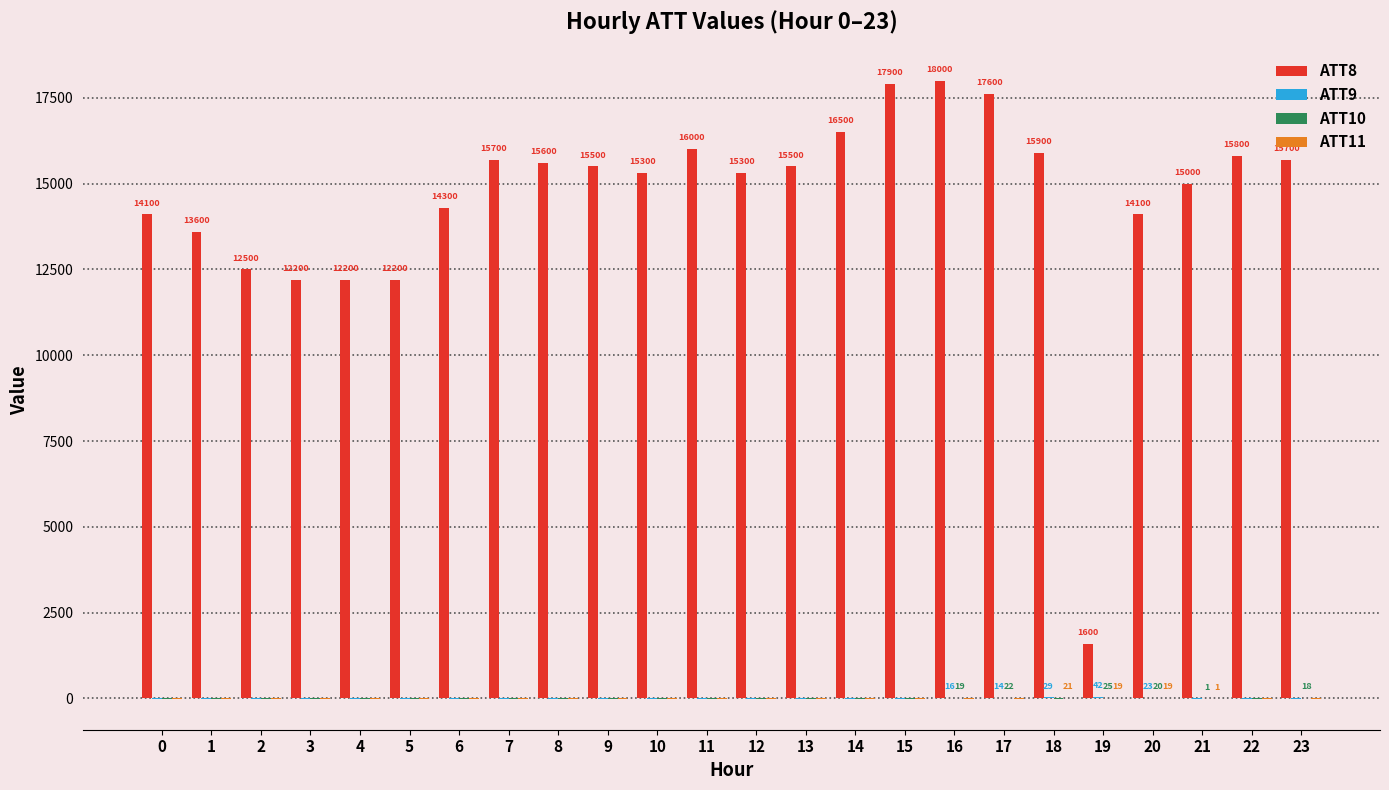

Does the chart contain stacked bars?

No